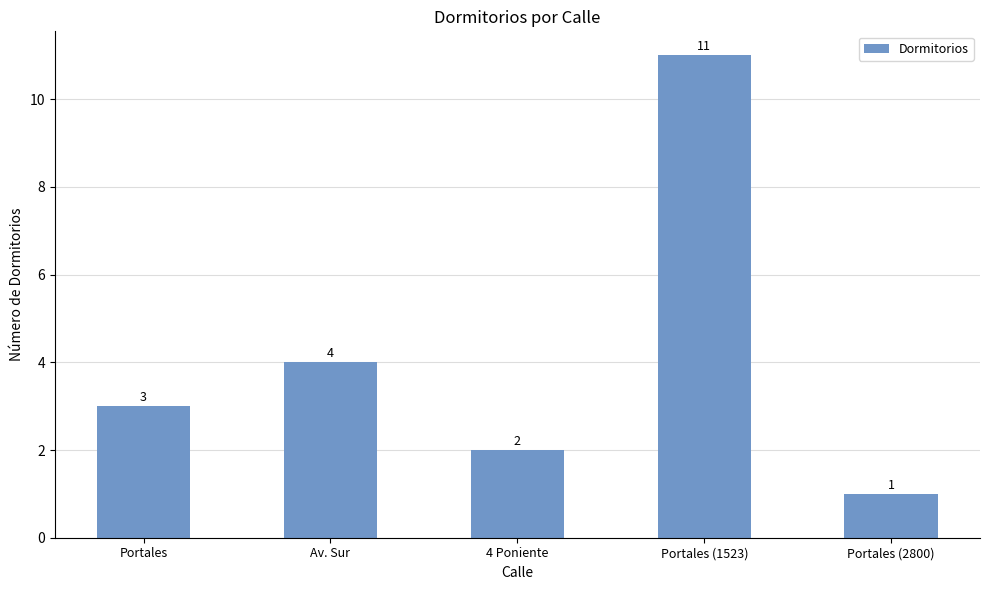

At which label is the value closest to 6?

Av. Sur